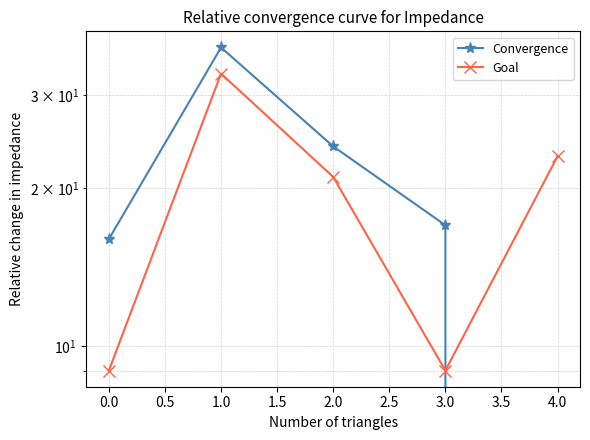

At how many categories does at least one series exceed 27?

1